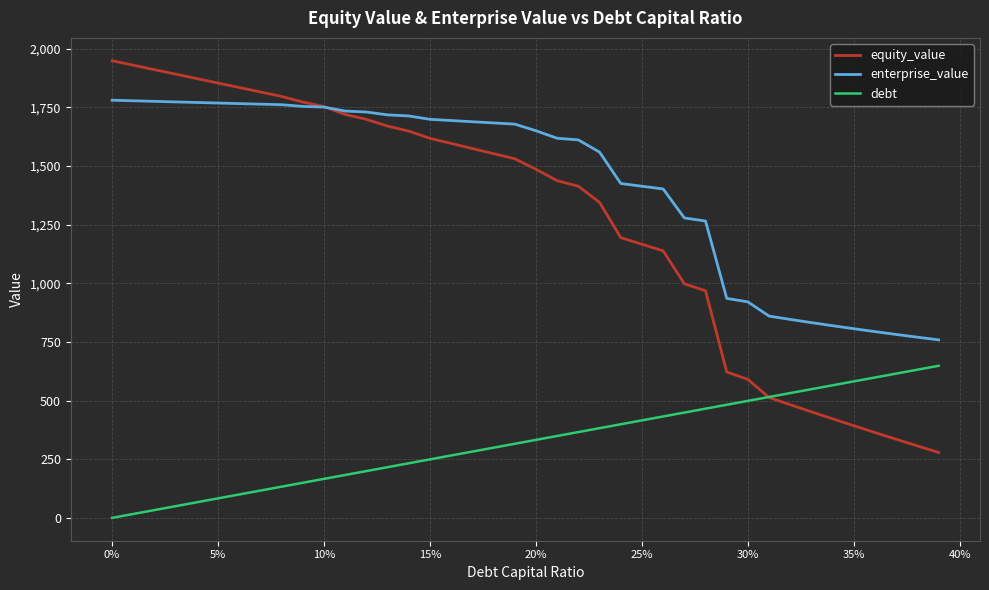

How many times do equity_value and debt cross each other?

1